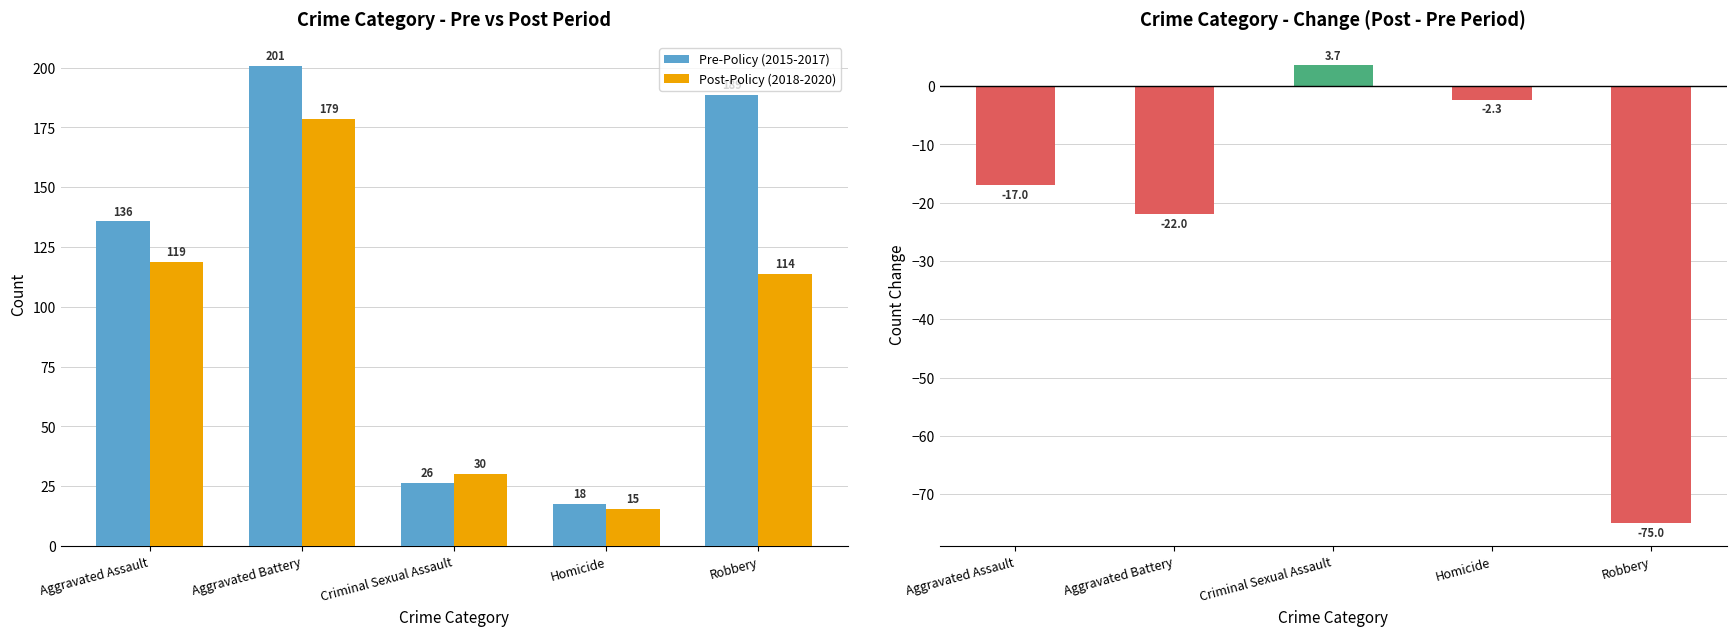

Which has a higher value, Criminal Sexual Assault or Robbery?

Robbery